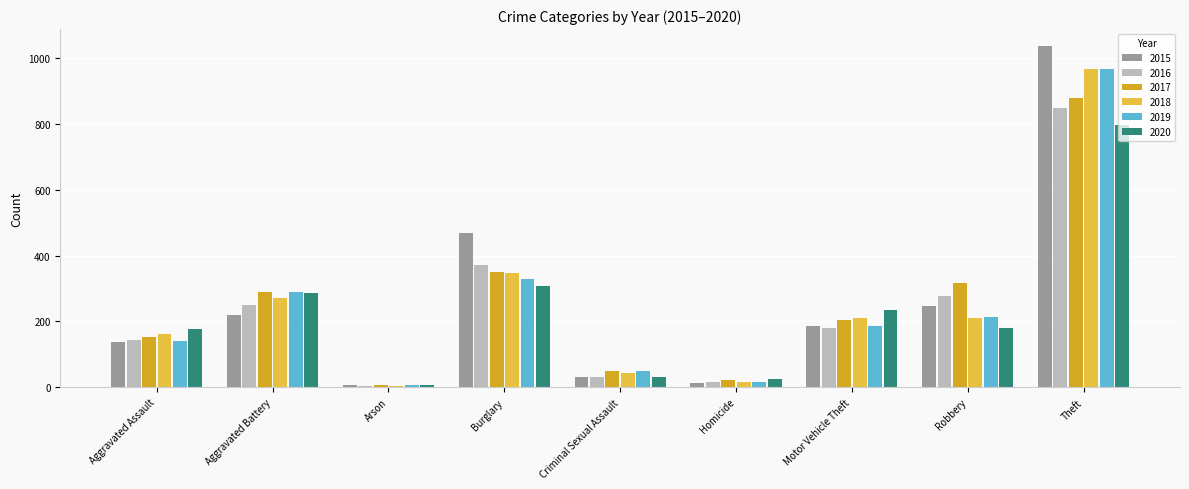

What is the maximum value for 2015?

1036